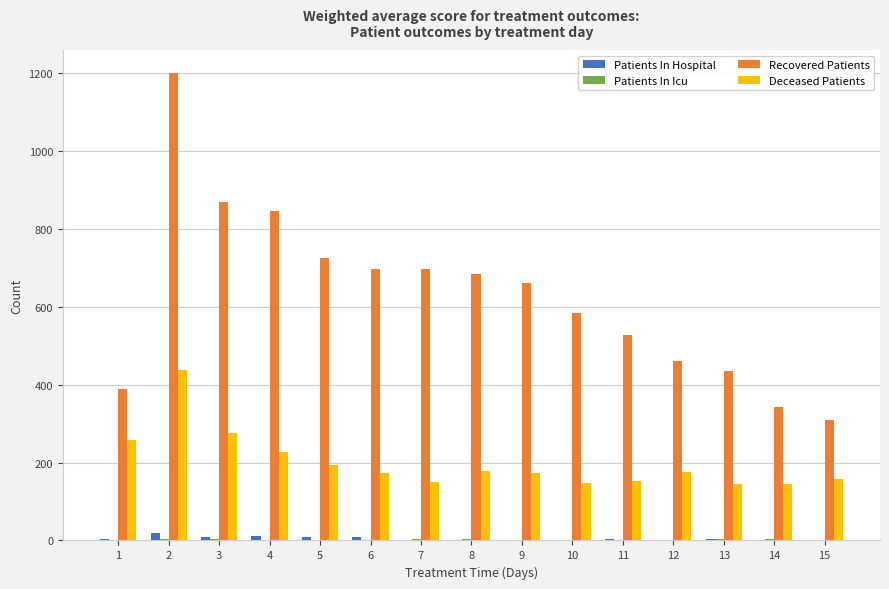

Does the chart contain stacked bars?

No